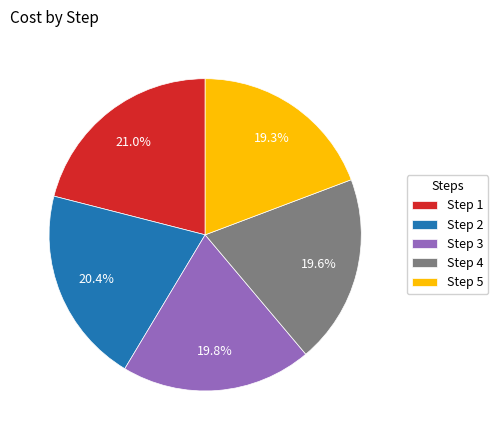

Is there any slice that represents more than half of the pie?

No